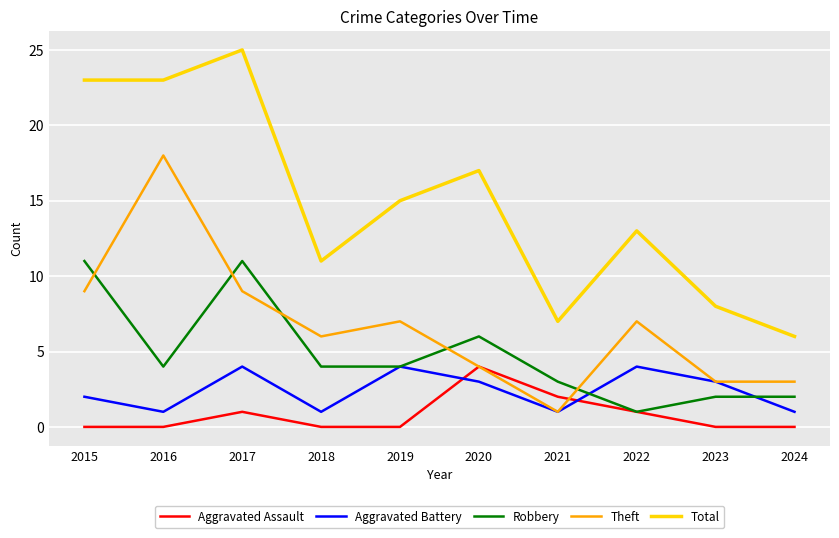

Reading left to right, list all the values displayed in this chart.

Aggravated Assault: 0	0	1	0	0	4	2	1	0	0
Aggravated Battery: 2	1	4	1	4	3	1	4	3	1
Robbery: 11	4	11	4	4	6	3	1	2	2
Theft: 9	18	9	6	7	4	1	7	3	3
Total: 23	23	25	11	15	17	7	13	8	6